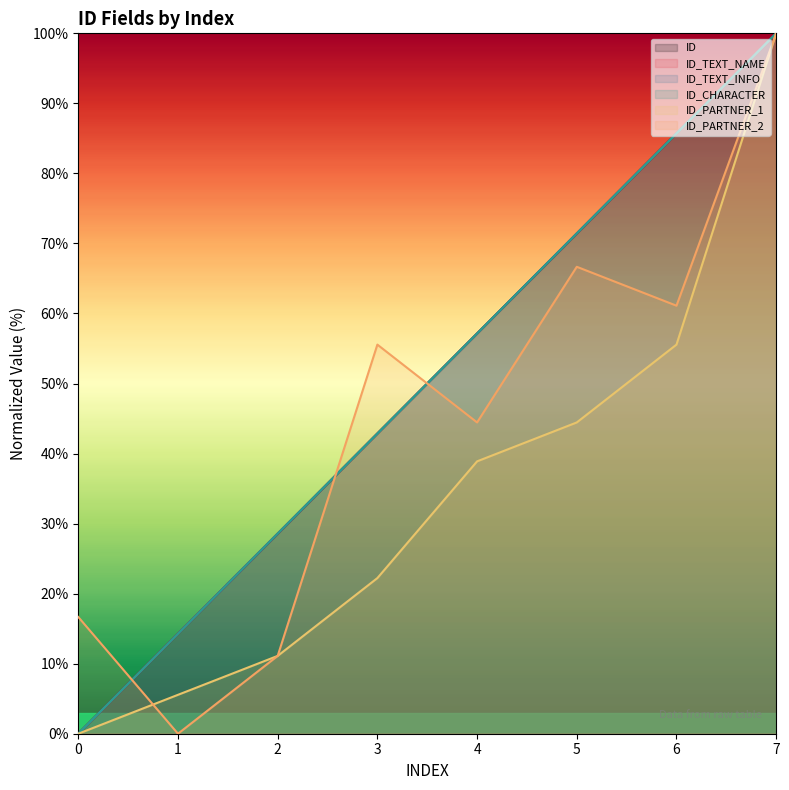

What is the greatest value displayed?

100.0